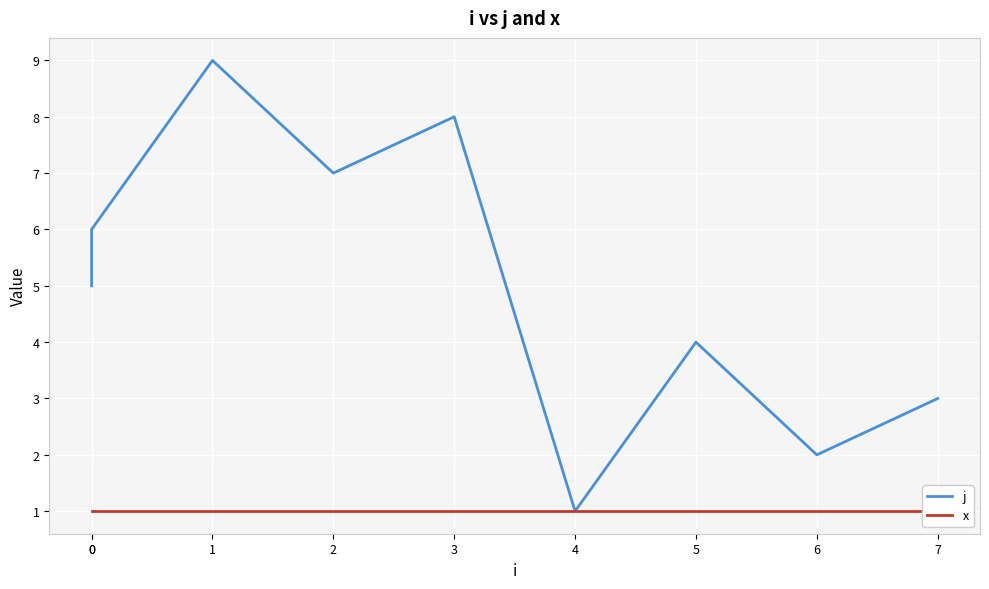

Is the value of j at 6 greater than the value of x at 3?

Yes